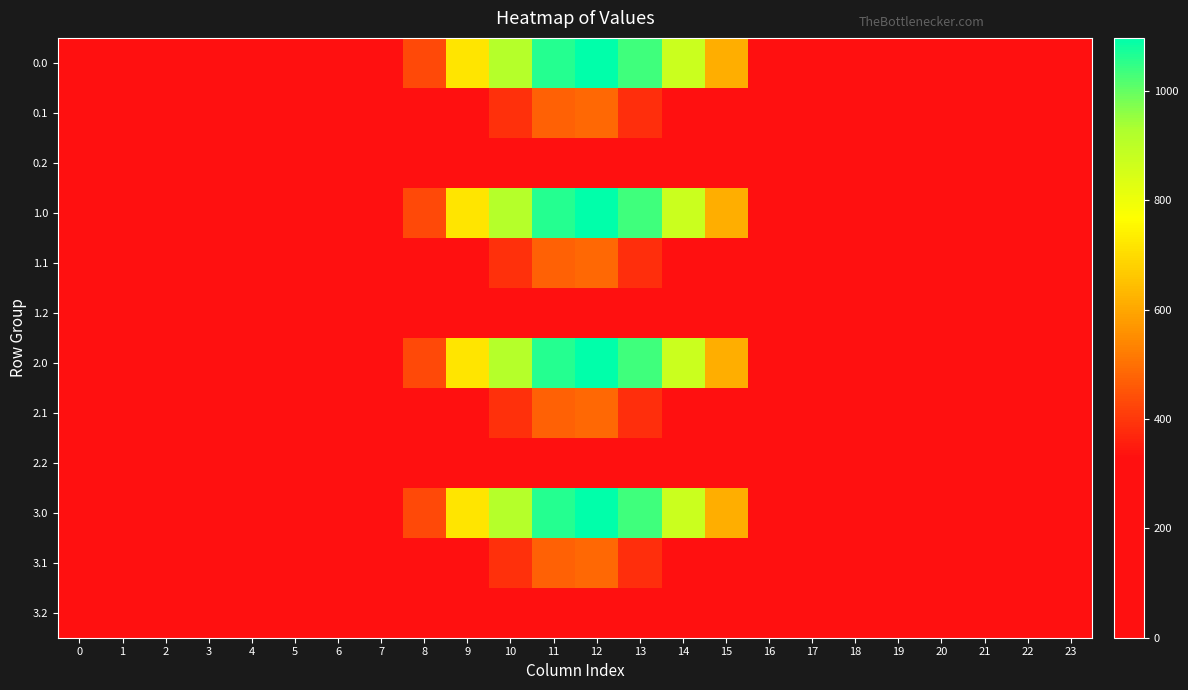

Count the number of categories in the chart.

24